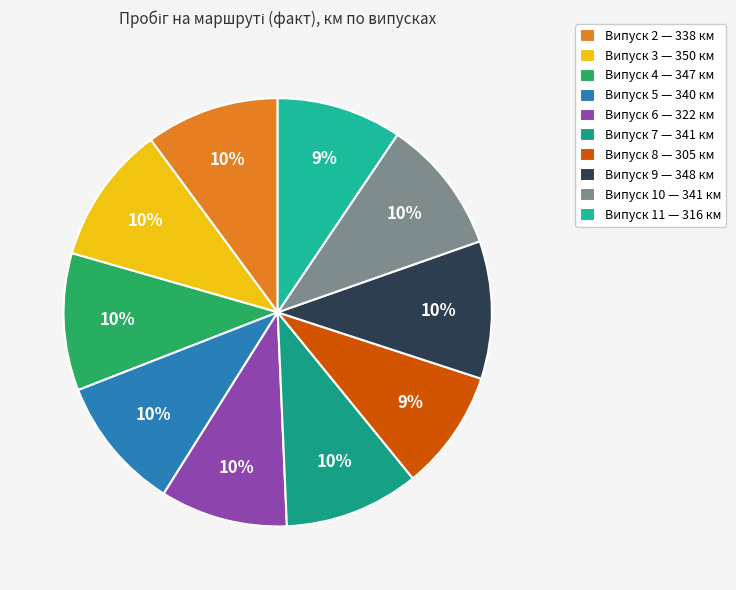

To the nearest percent, what is the difference between the largest and smallest slice percentages?

1%